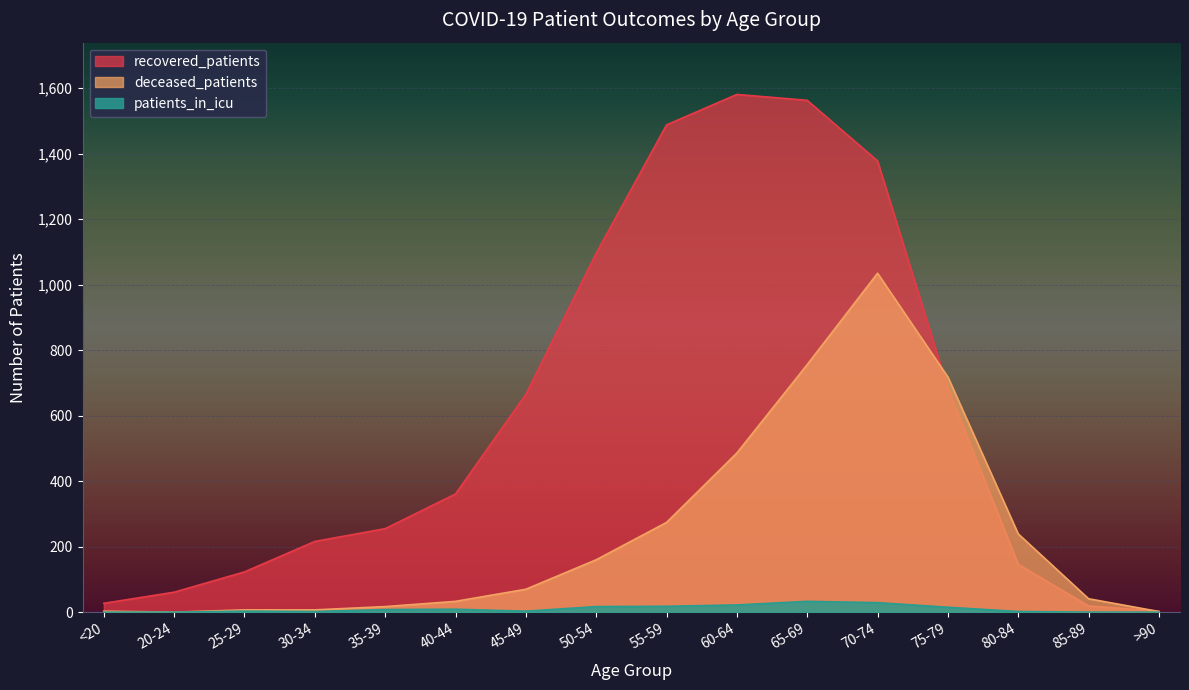

At which category is the sum across all series the highest?

70-74